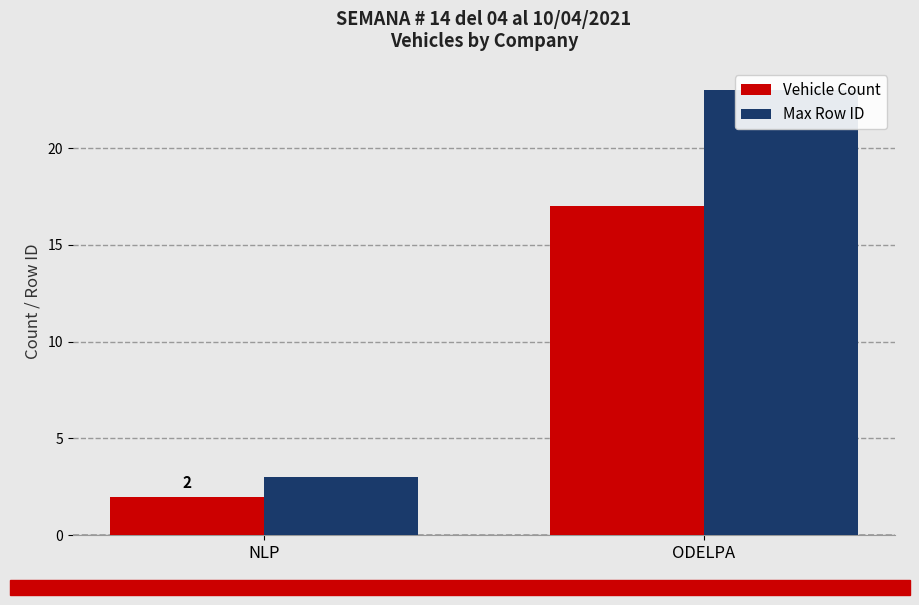

List the series in order of their overall mean, lowest first.

Vehicle Count, Max Row ID